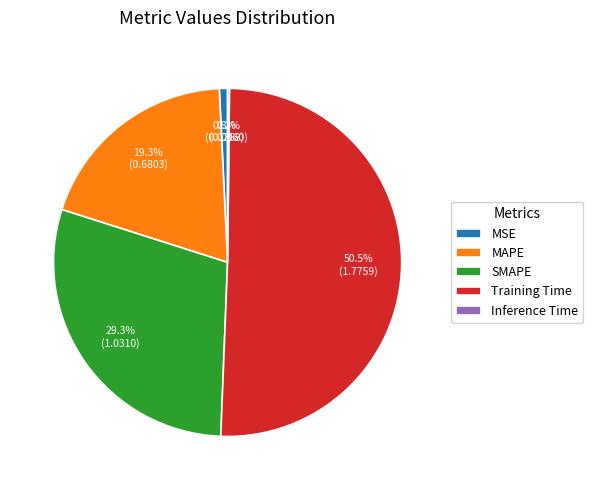

What portion of the pie excludes MAPE?

80.7%